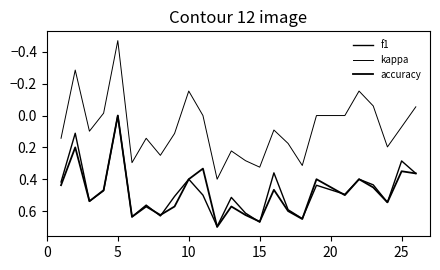

Is this an area chart (filled region under the line)?

No